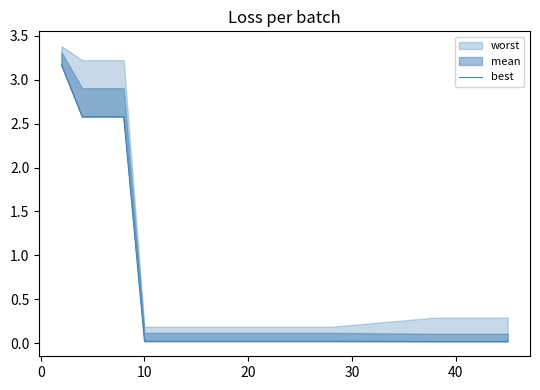

What is the average value?

0.6